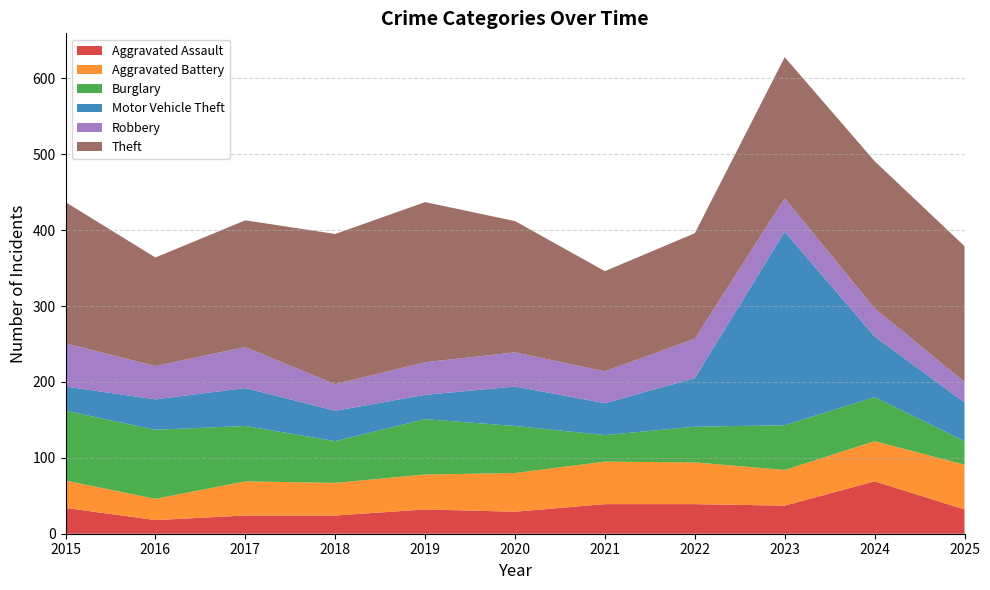

Reading left to right, what are all the values shown in this chart?

Aggravated Assault: 2015=34	2016=18	2017=24	2018=24	2019=32	2020=29	2021=39	2022=39	2023=37	2024=69	2025=32
Aggravated Battery: 2015=36	2016=28	2017=45	2018=43	2019=46	2020=51	2021=56	2022=55	2023=47	2024=53	2025=59
Burglary: 2015=92	2016=91	2017=73	2018=55	2019=73	2020=62	2021=35	2022=47	2023=59	2024=58	2025=31
Motor Vehicle Theft: 2015=32	2016=40	2017=50	2018=40	2019=32	2020=52	2021=42	2022=64	2023=255	2024=80	2025=51
Robbery: 2015=57	2016=44	2017=54	2018=35	2019=43	2020=45	2021=42	2022=52	2023=44	2024=37	2025=27
Theft: 2015=186	2016=143	2017=167	2018=198	2019=211	2020=173	2021=132	2022=139	2023=186	2024=194	2025=179